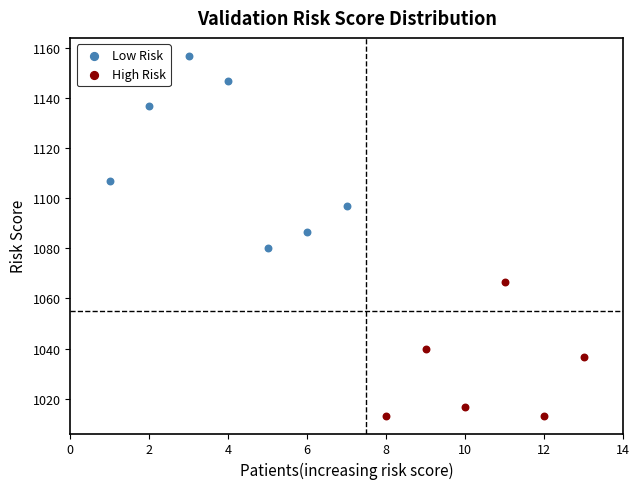

Which series has the largest Y range (max minus min)?

Low Risk